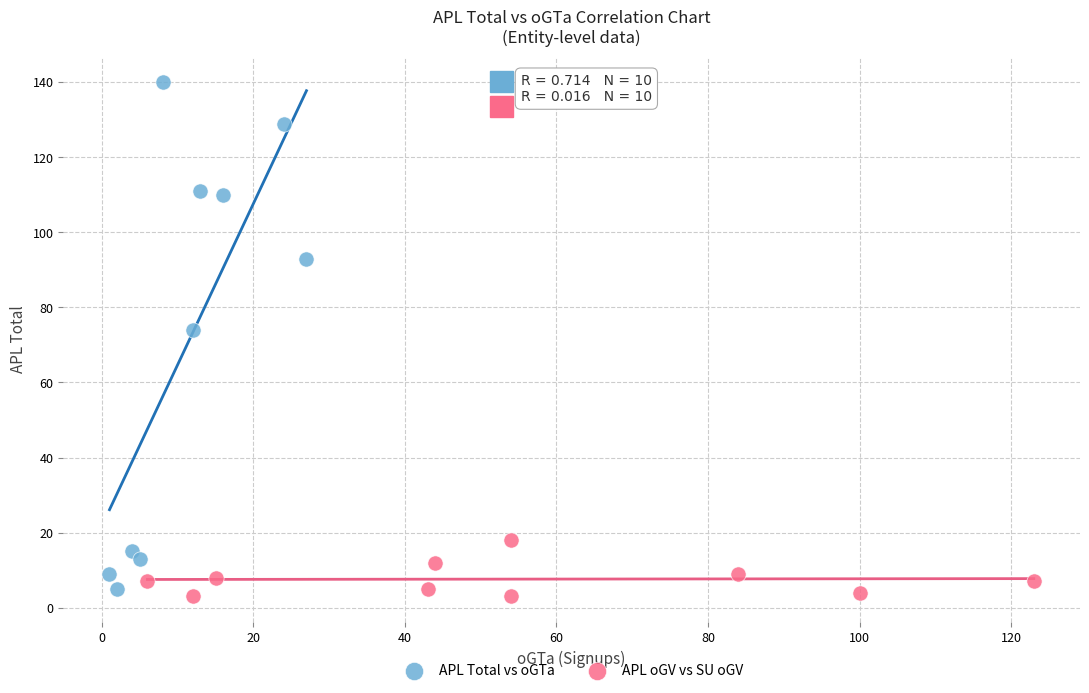

Which series has the largest Y range (max minus min)?

APL Total vs oGTa